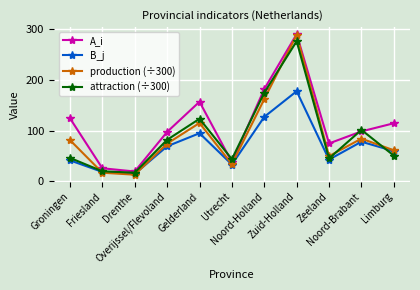

At which label does B_j reach its peak?

Zuid-Holland